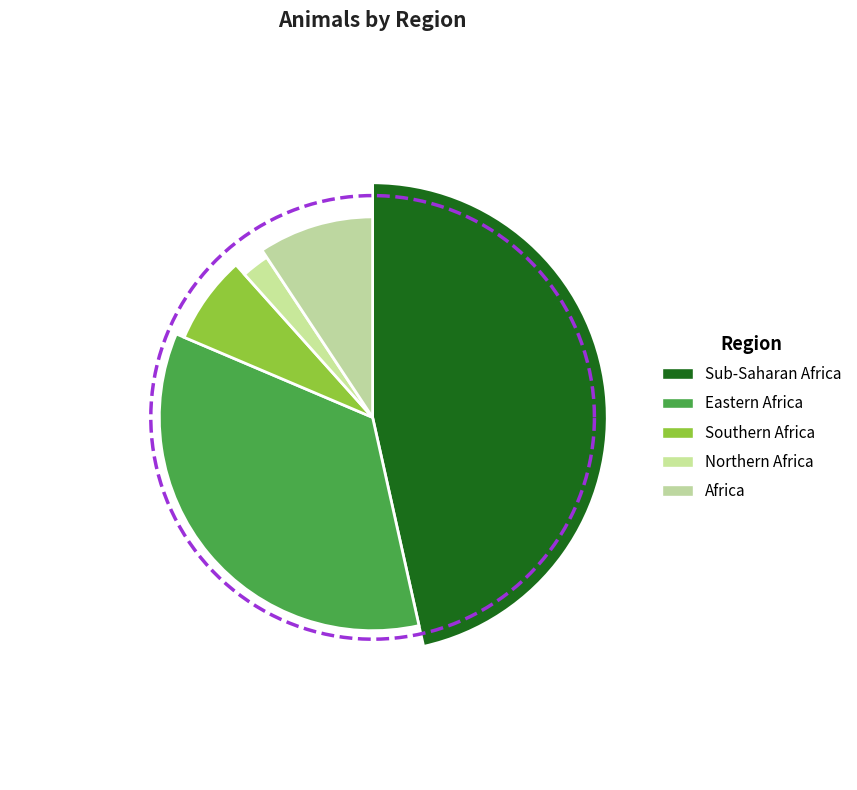

True or false: Eastern Africa accounts for 30% of the total.

False